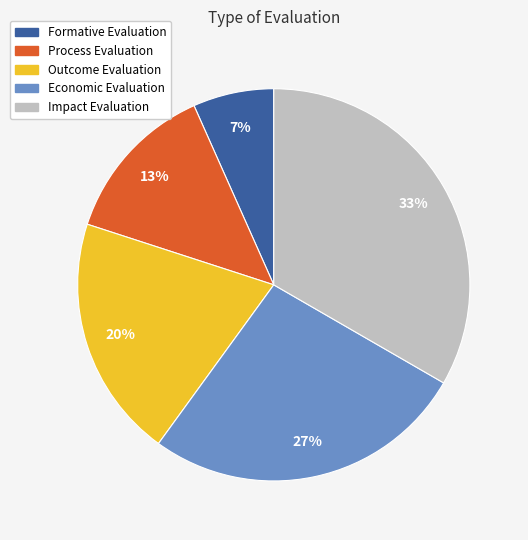

Rank the categories by value from lowest to highest.

Formative Evaluation, Process Evaluation, Outcome Evaluation, Economic Evaluation, Impact Evaluation